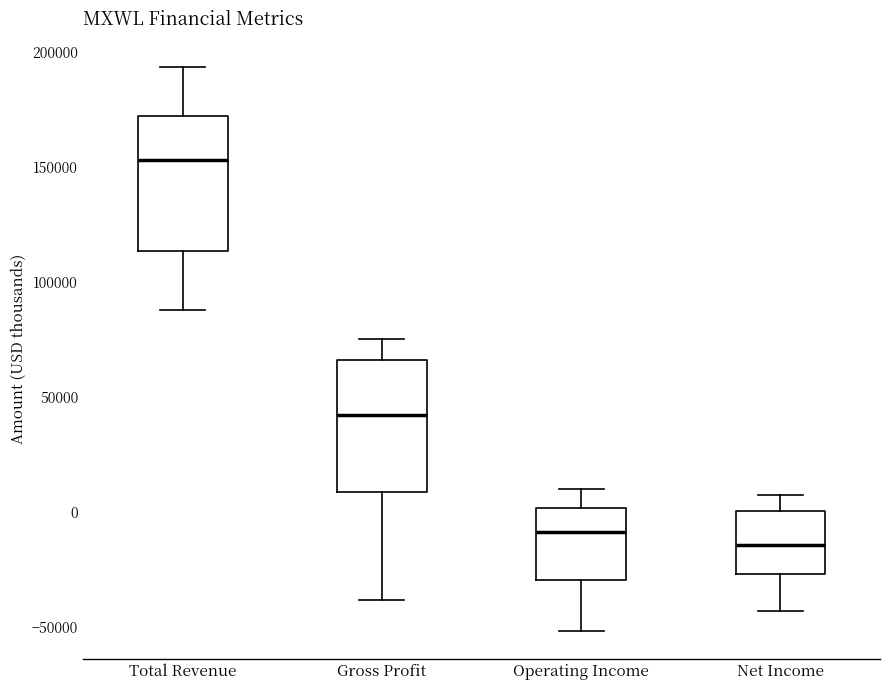

Reading left to right, read every box against the y-axis: the position of its median line, the range the box covers, and the ends of its whiskers. The values are not printed on the chart, so give them approximately, as read against the axis.

Total Revenue: median 155000, box 115000 to 170000, whiskers 90000 to 195000
Gross Profit: median 40000, box 10000 to 65000, whiskers -40000 to 75000
Operating Income: median -10000, box -30000 to 0, whiskers -50000 to 10000
Net Income: median -15000, box -25000 to 0, whiskers -45000 to 5000